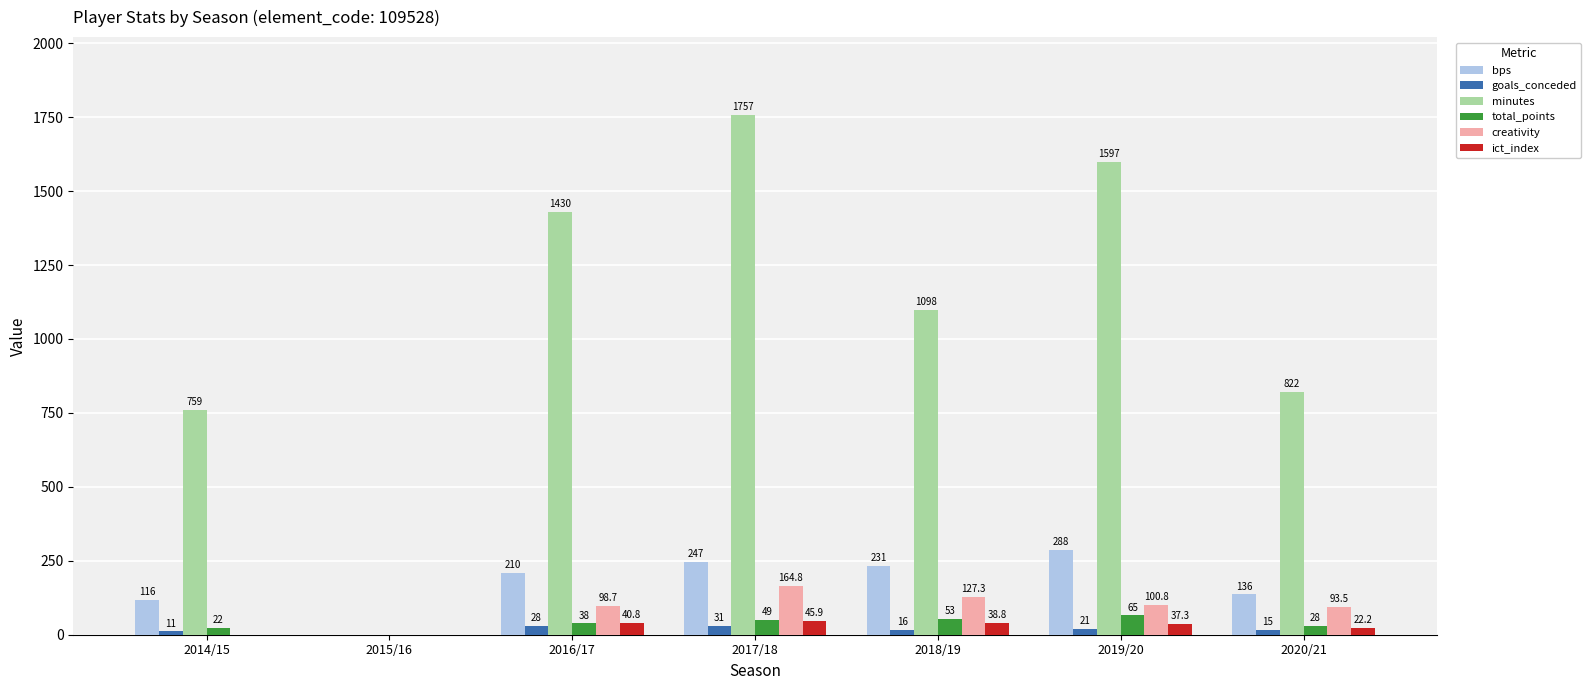

What is the maximum value for creativity?

164.8